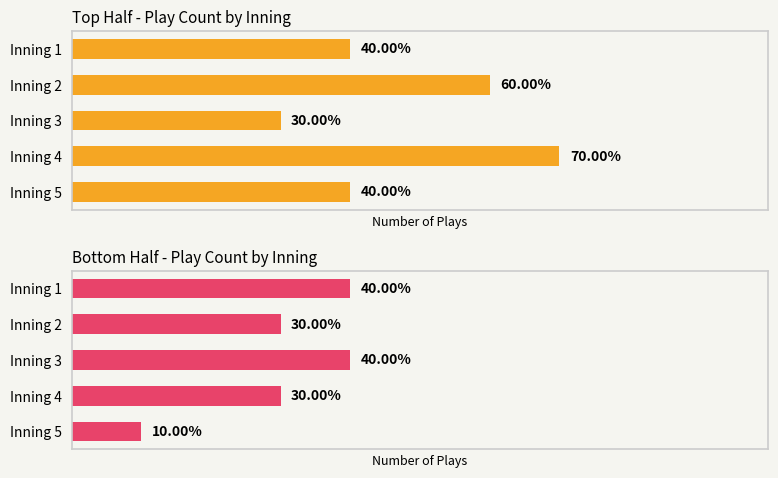

At 1, list the series in order from smallest to largest.

Bottom Half - Play Count by Inning, Top Half - Play Count by Inning